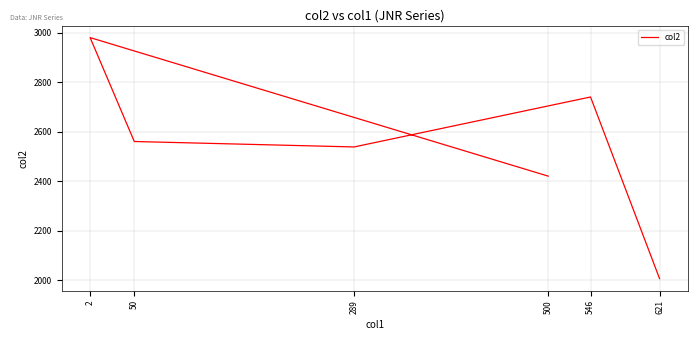

At which category does the chart reach its peak across all series?

2